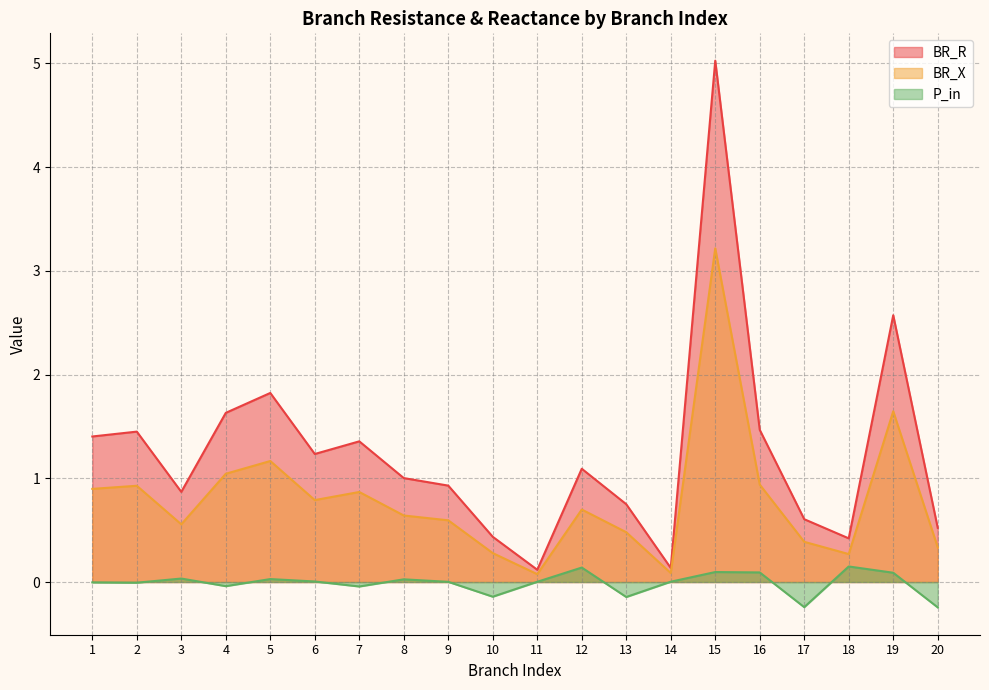

What is the difference between the second highest and minimum values in the BR_X series?

1.6